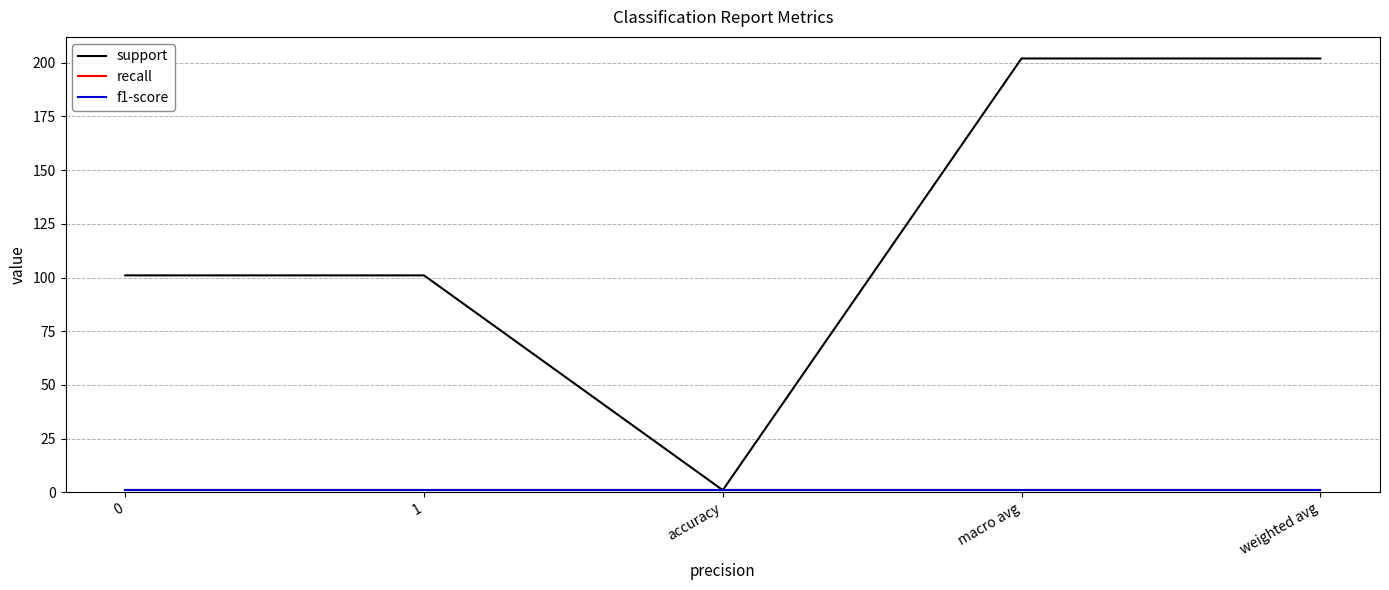

At 1, list the series in order from largest to smallest.

support, recall, f1-score